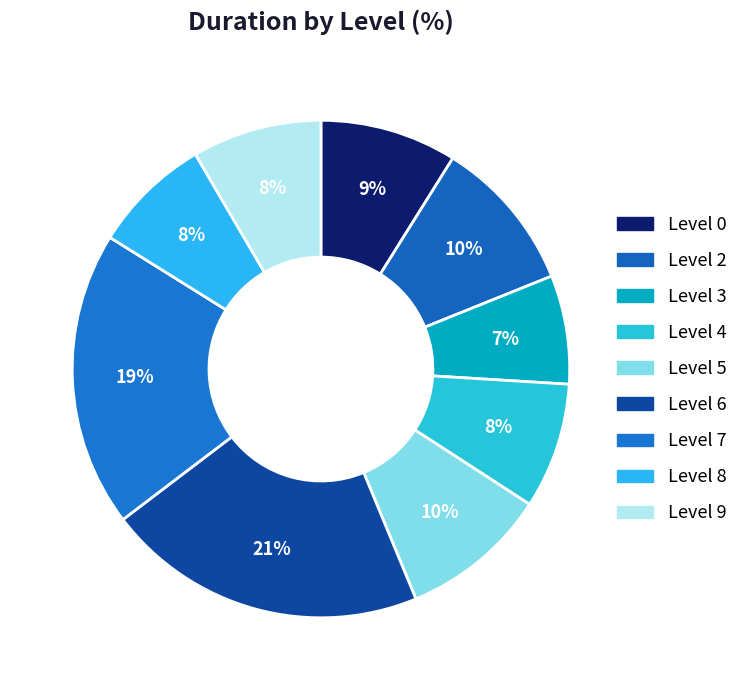

How many slices are in this pie chart?

9